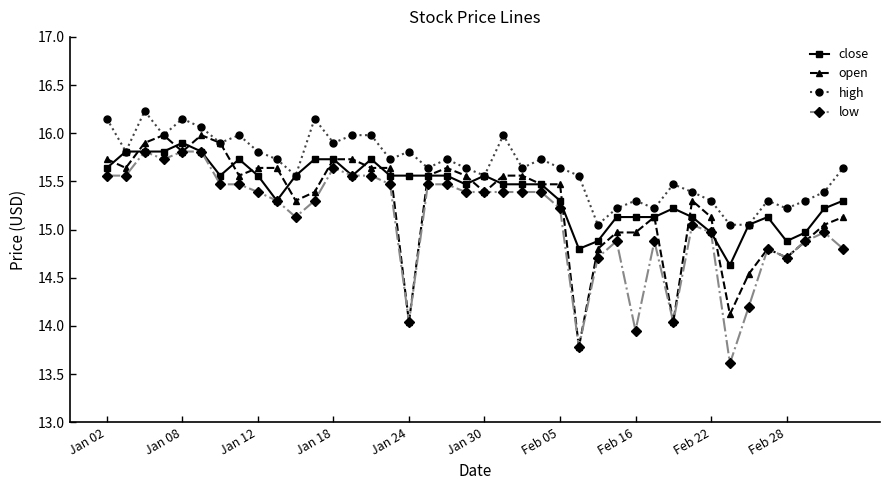

What is the value of the low point at the 4th from the left?

15.7